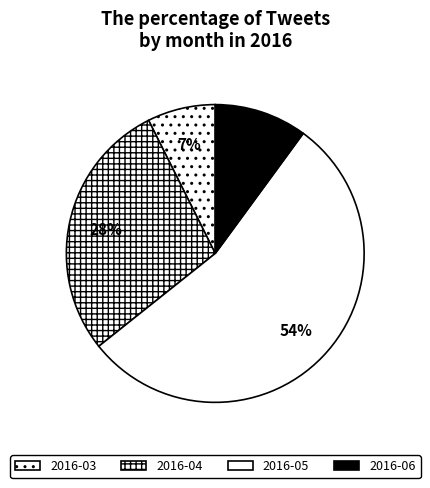

Does any single category account for the majority?

Yes